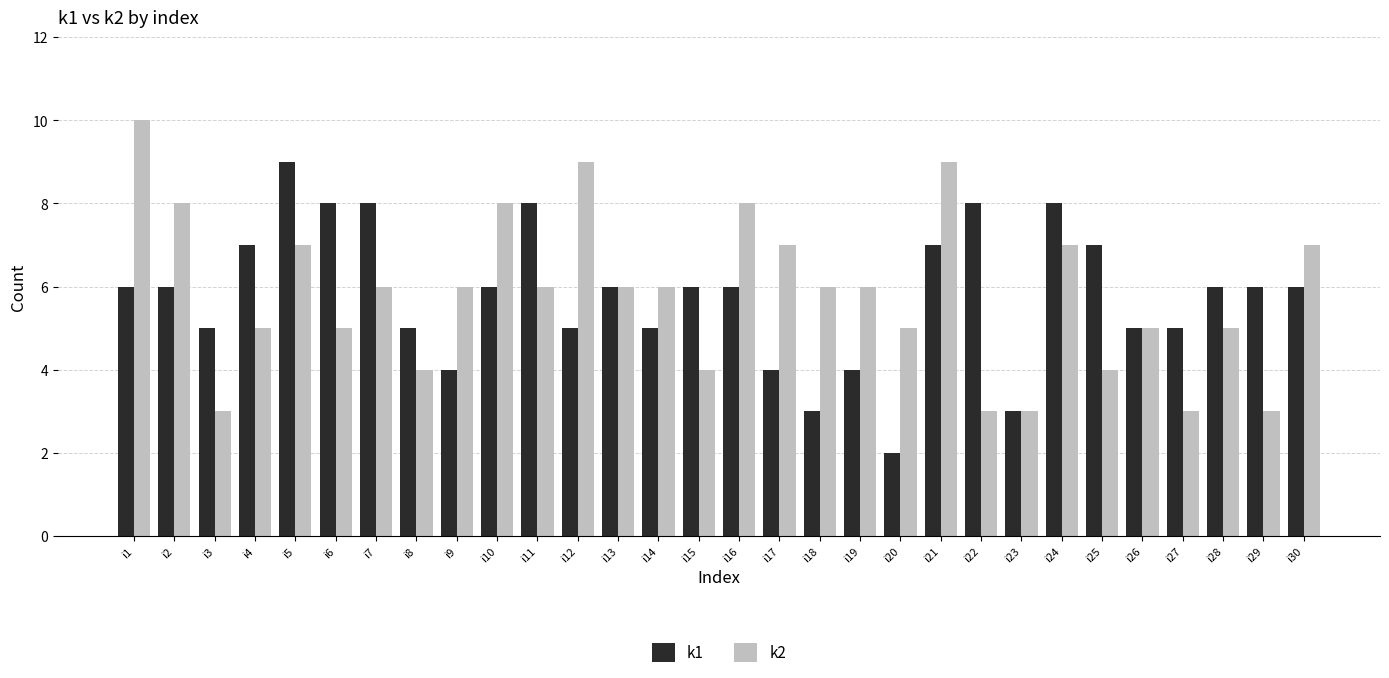

Rank the series by their maximum value, from highest to lowest.

k2, k1